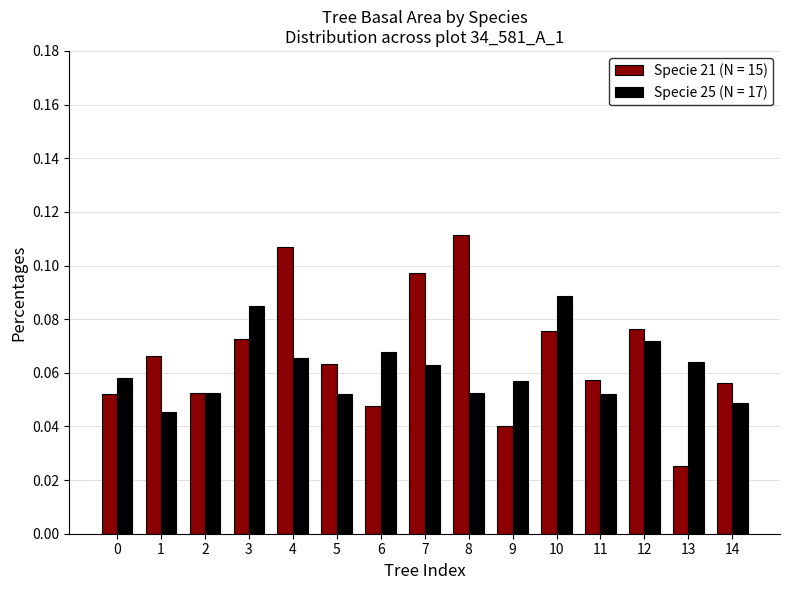

List the series in order of their peak value, highest first.

Specie 21 (N = 15), Specie 25 (N = 17)